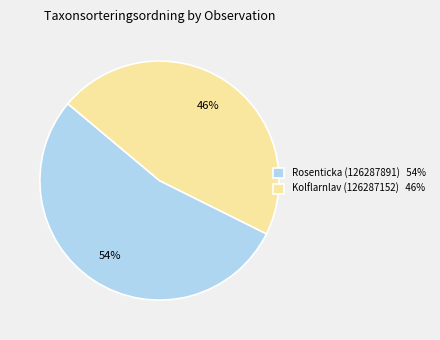

To the nearest percent, what is the average slice percentage?

50%